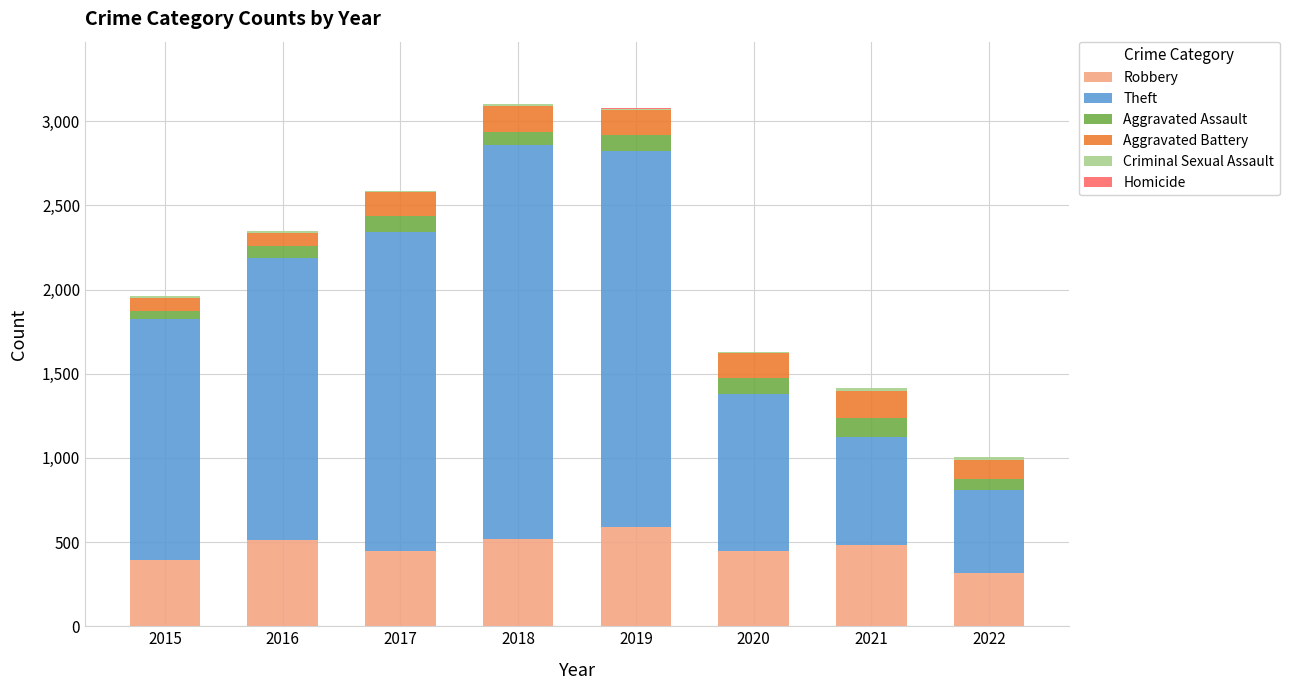

What is the maximum value for Robbery?

591